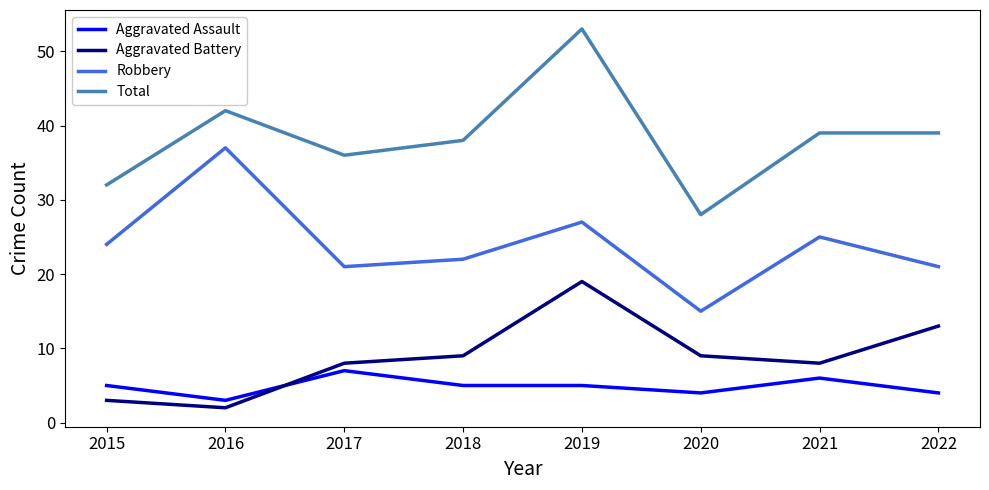

What is the highest value of the Robbery series?

37